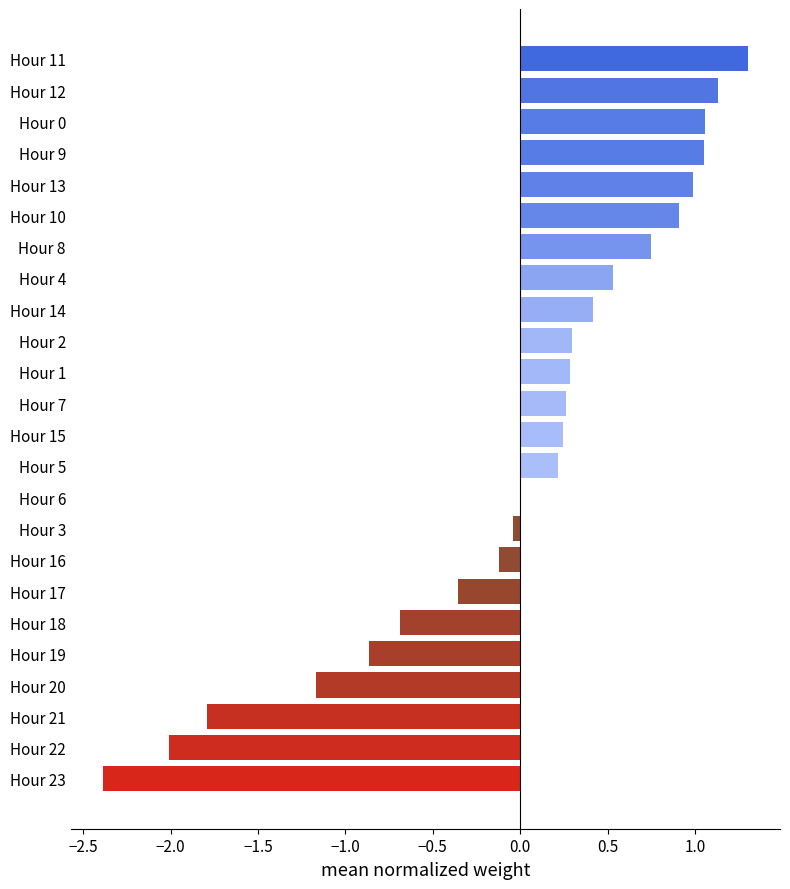

What is the change in value from Hour 2 to Hour 21?

-2.1